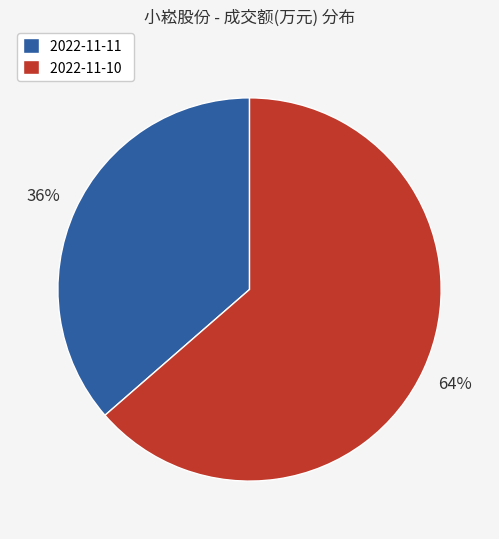

How many slices are in this pie chart?

2